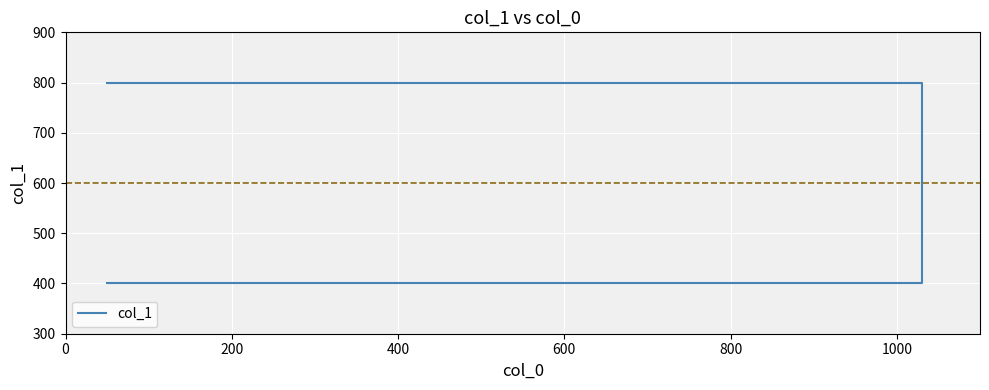

Reading left to right, what are all the values shown in this chart?

800	800	400	400